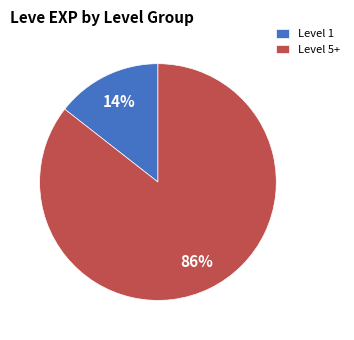

The Level 5+ slice represents 86% of the pie. True or false?

True